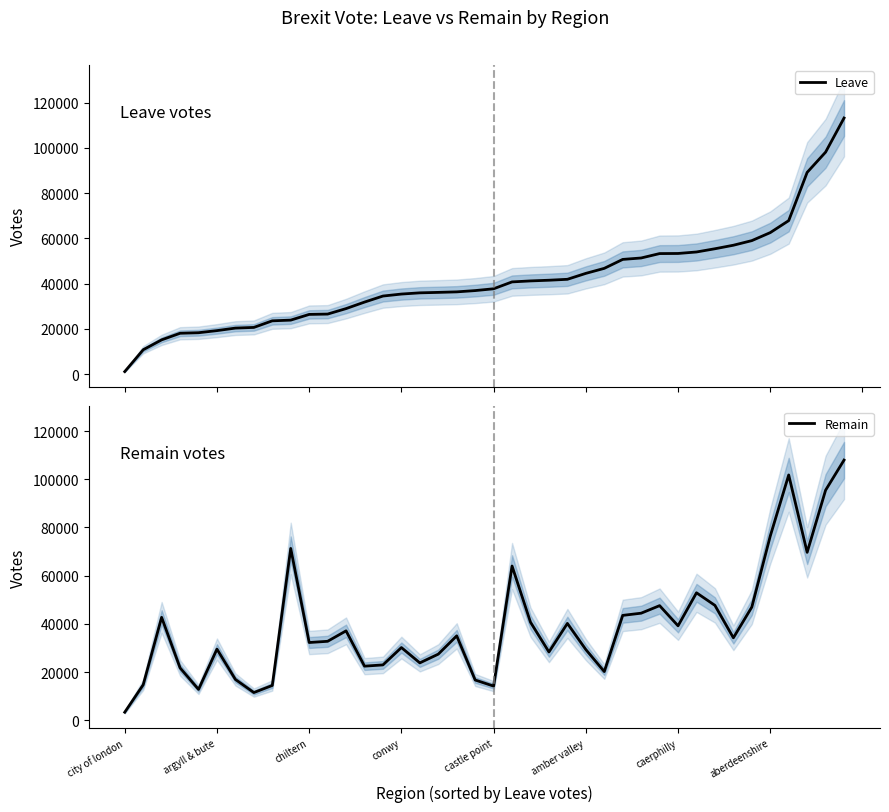

What is the highest value of the Leave series?

113163